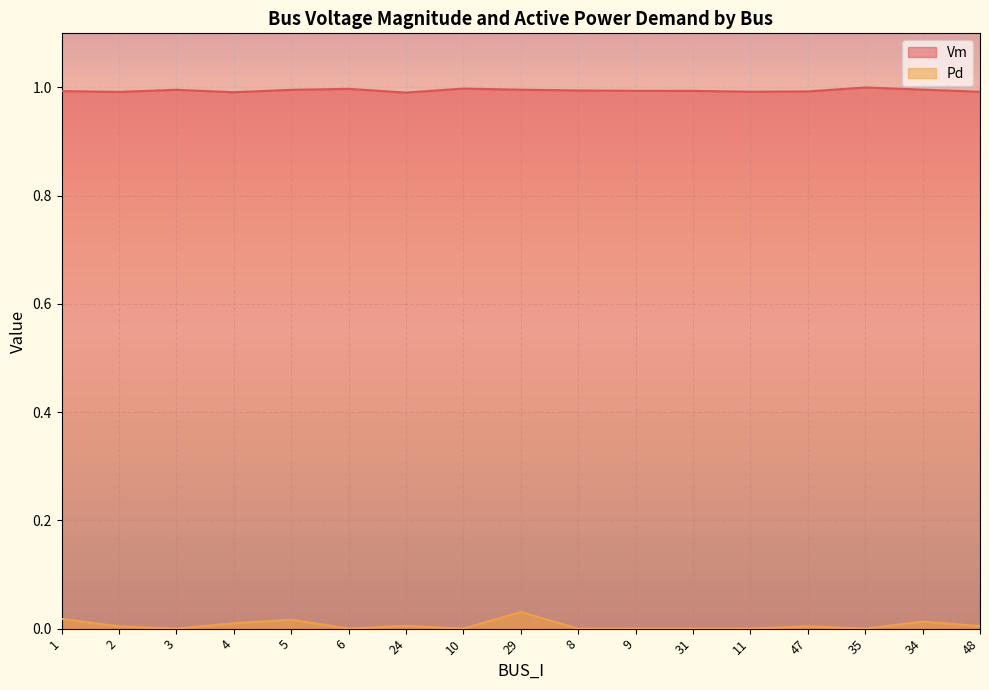

At which category does Vm reach its first local valley?

2